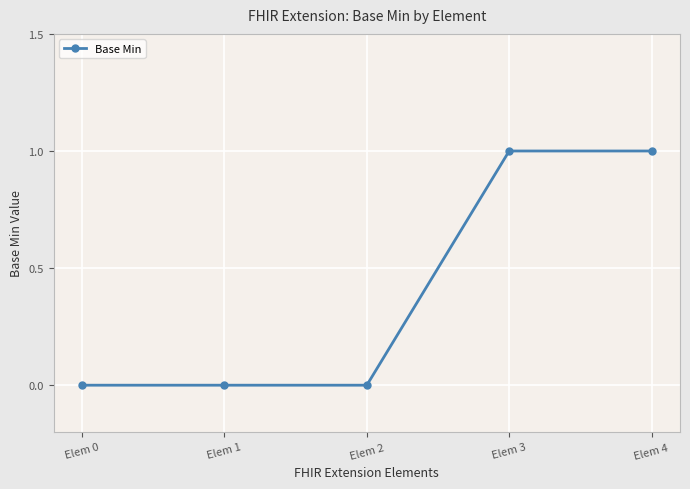

How many distinct data groups are displayed?

1